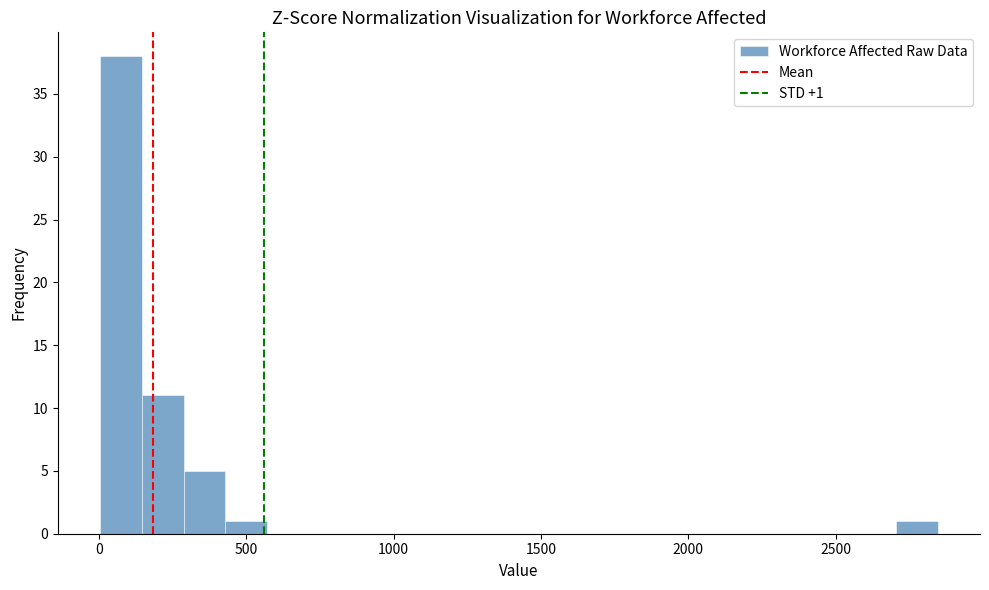

Around what value on the x-axis is the tallest bar? Give the approximate position of its centre, as read against the axis.

50